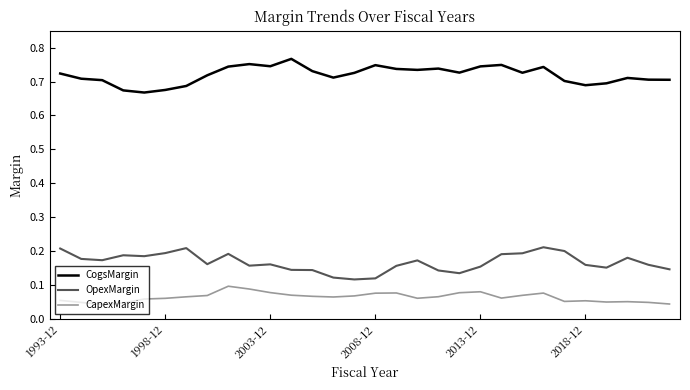

True or false: CogsMargin and CapexMargin intersect in this chart.

False